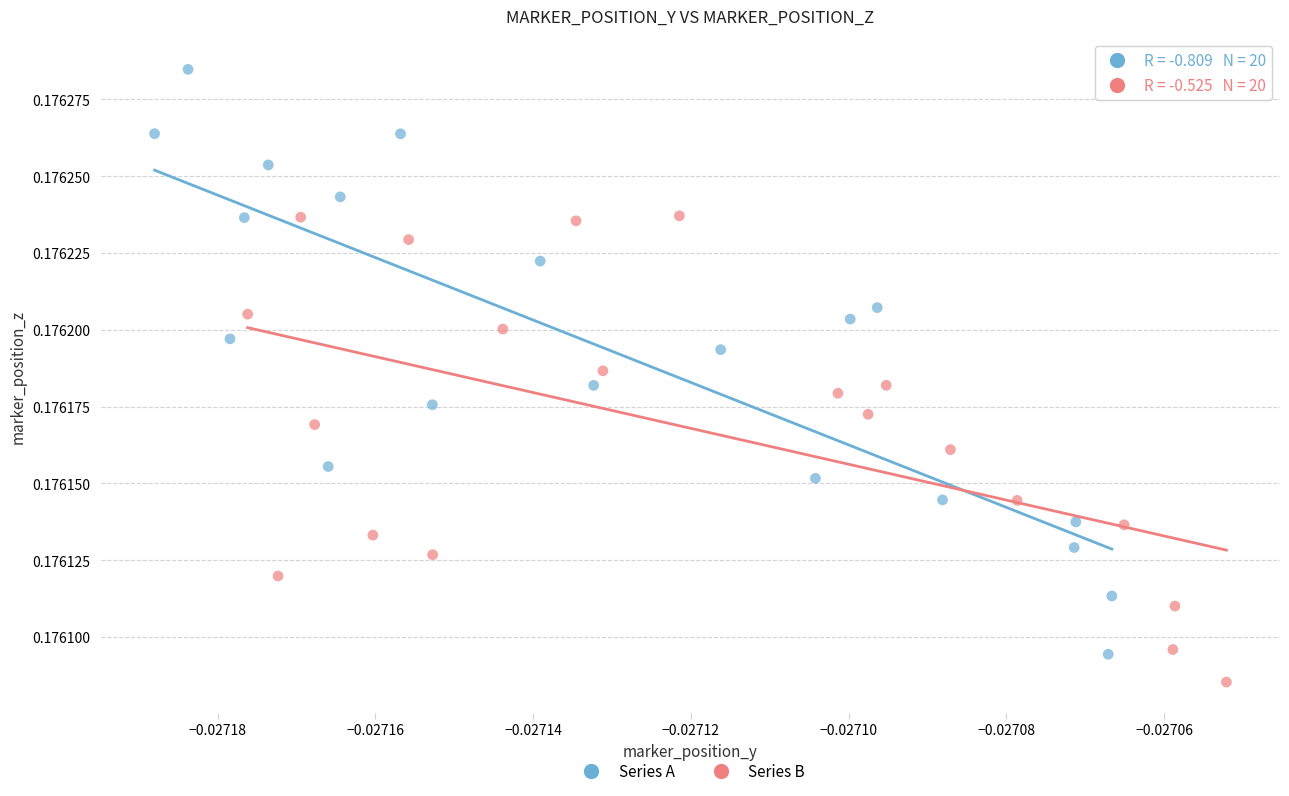

Which series has the widest spread of Y values?

Series A